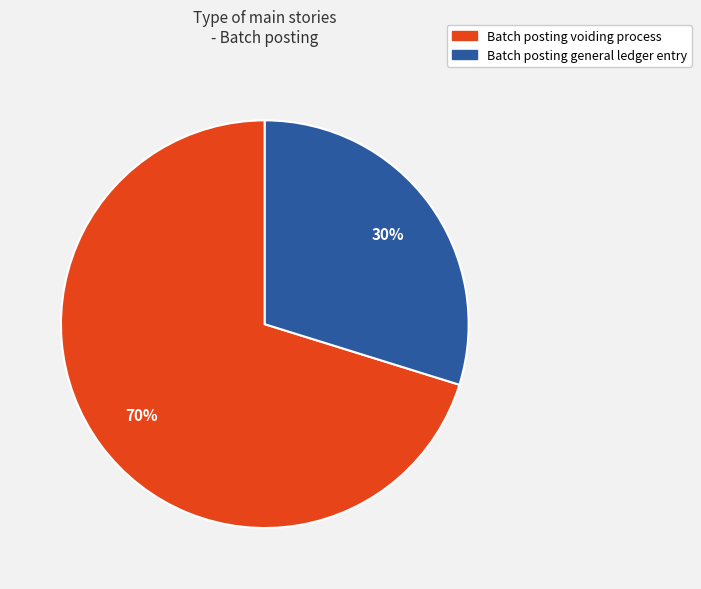

Rank the categories by value from highest to lowest.

Batch posting voiding process, Batch posting general ledger entry